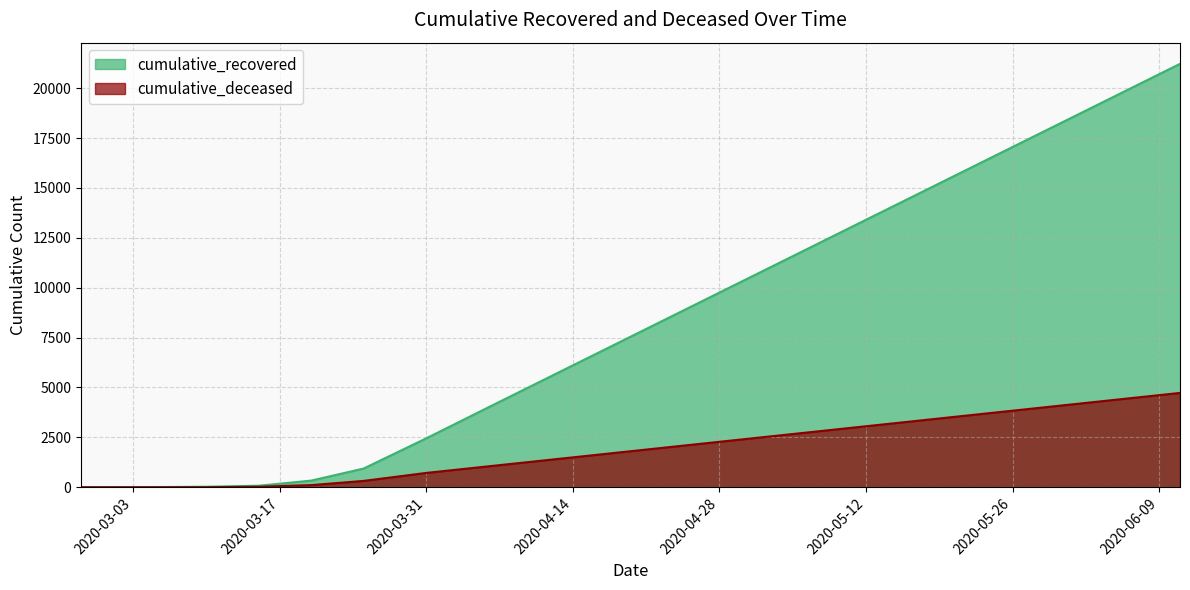

What is the maximum value shown in the chart?

21220